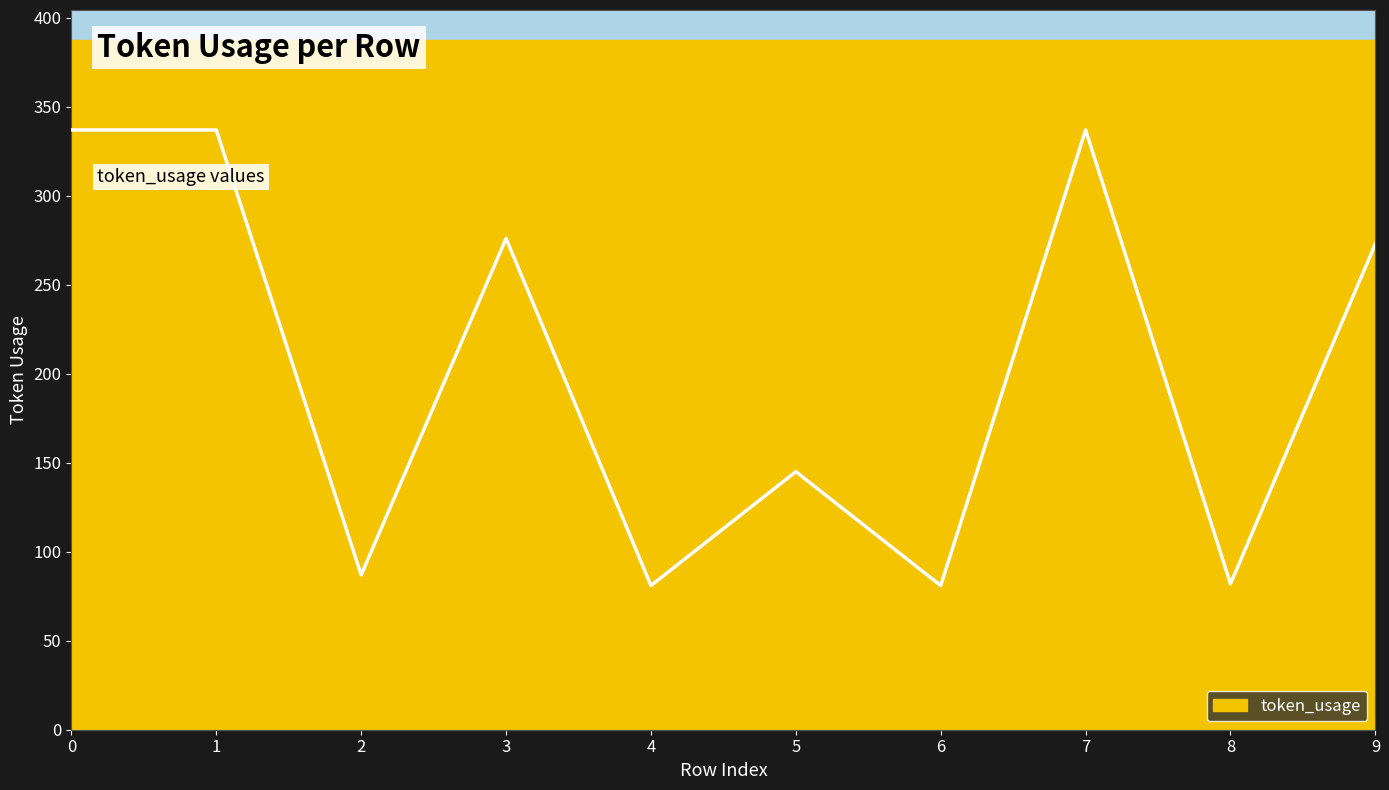

Which has a higher value, 5 or 1?

1